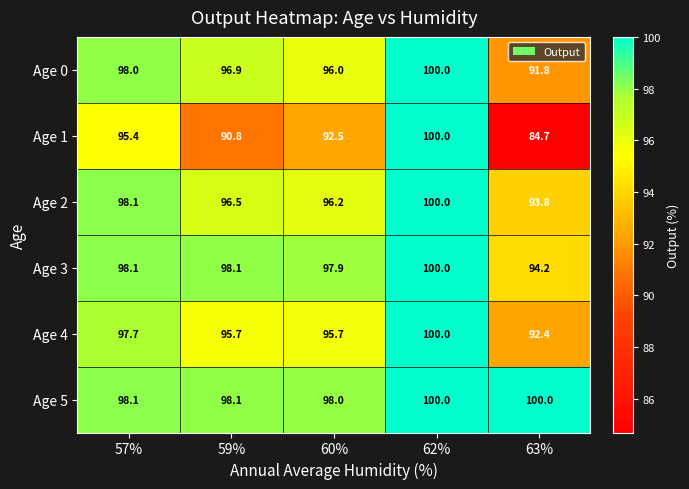

At which label does Age 1 first exceed 92?

57%